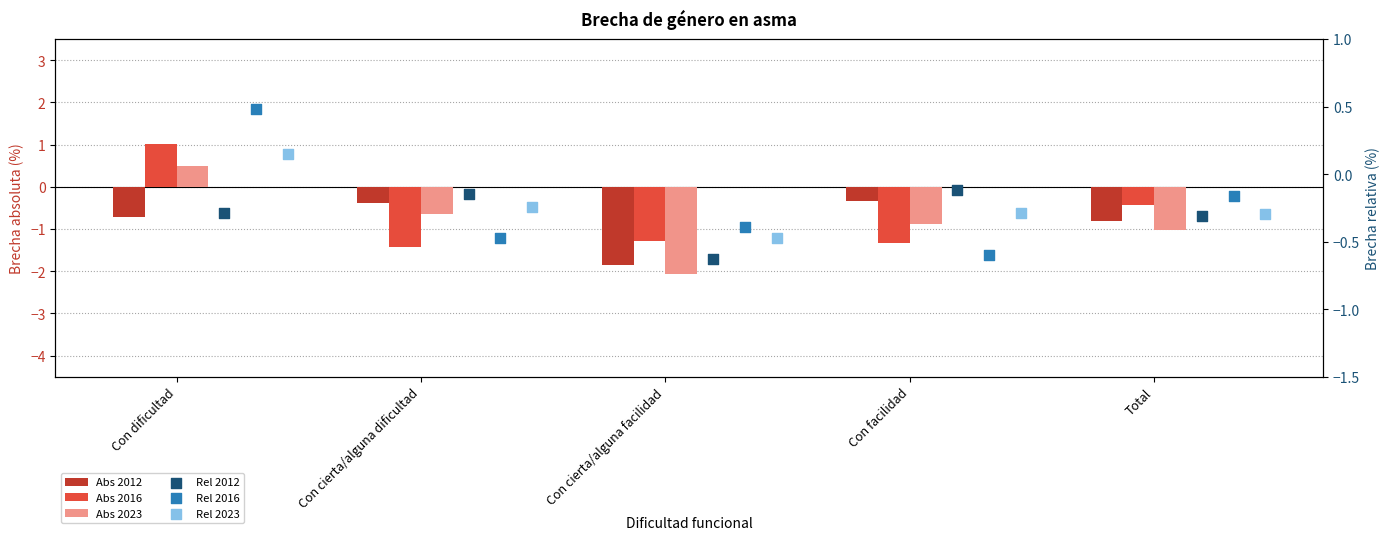

At which category is the sum across all series the highest?

Con dificultad